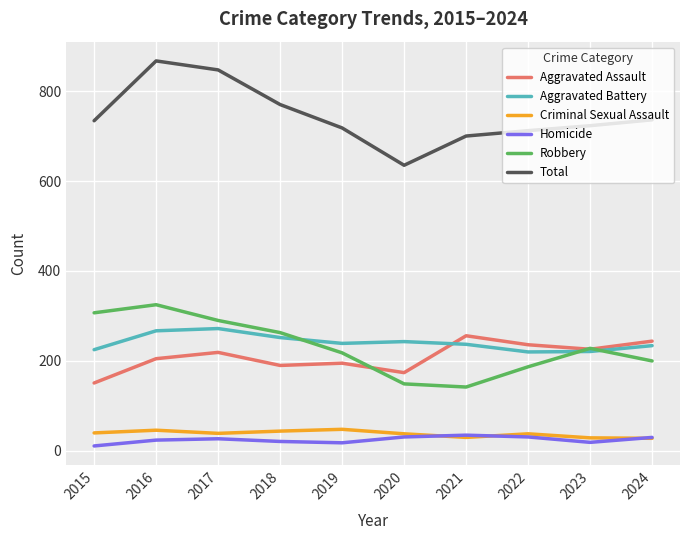

True or false: Total and Aggravated Battery cross at least once.

False